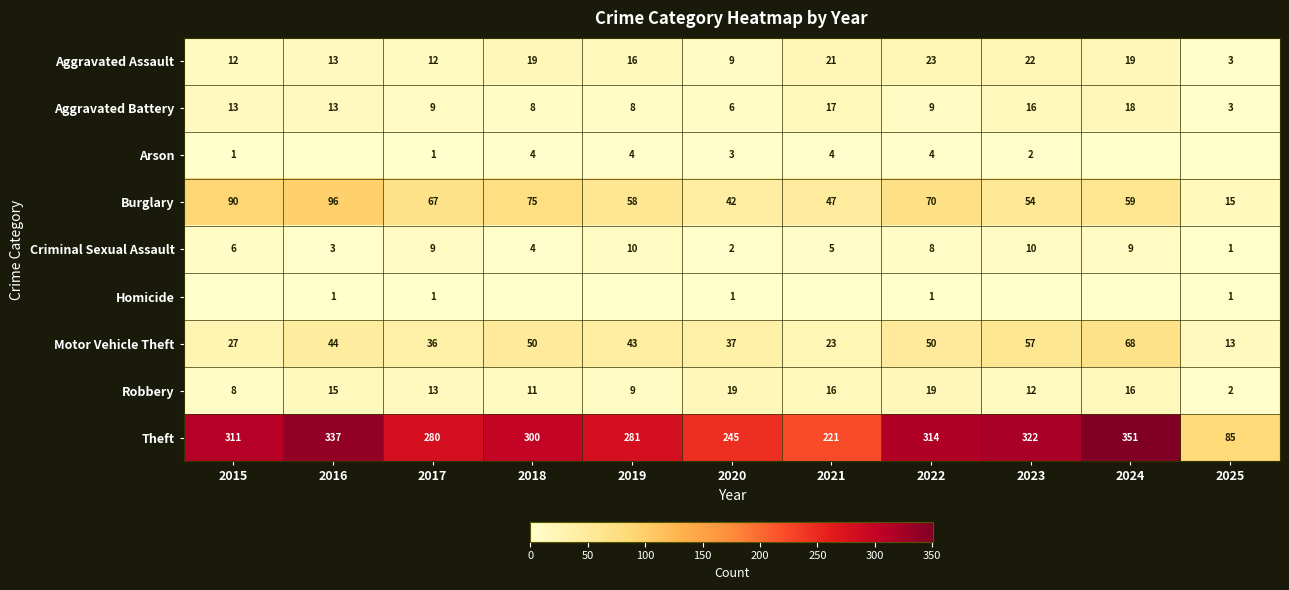

The value of Theft at 2025 is 85. True or false?

True